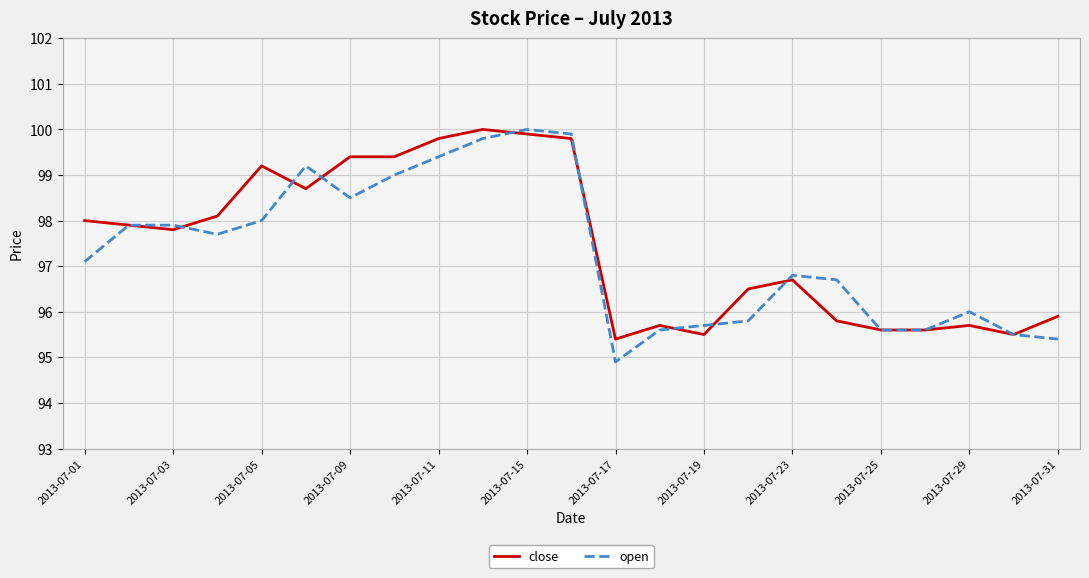

What is the difference between the second highest and minimum values in the open series?

5.0